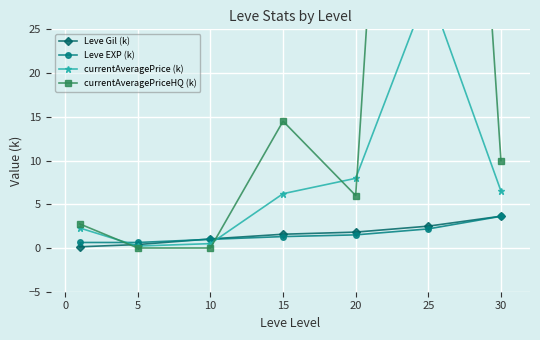

True or false: Leve Gil (k) has more than 2 points higher than both neighbors.

False